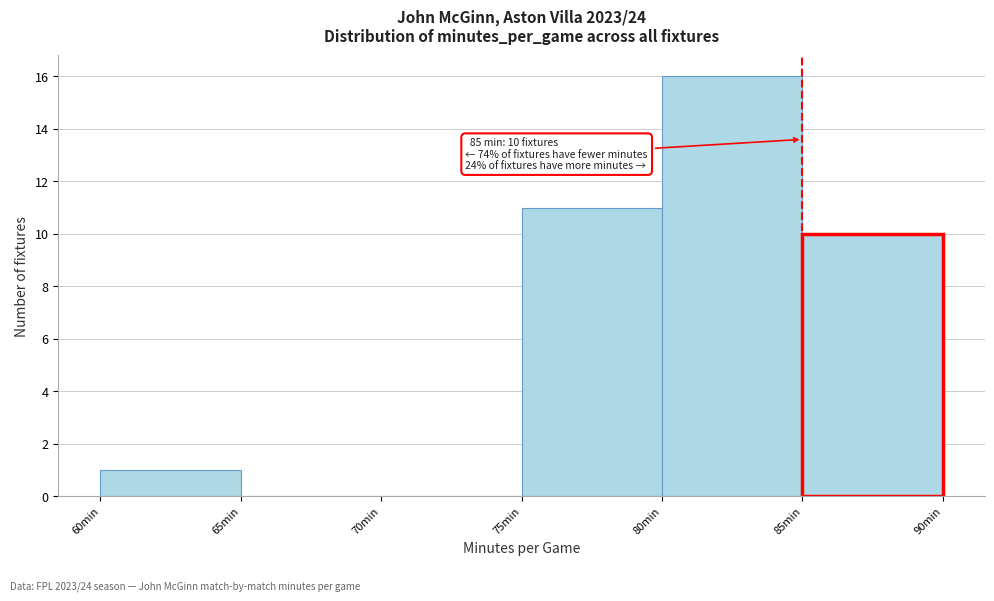

Which range on the x-axis has the tallest bar?

80 to 85